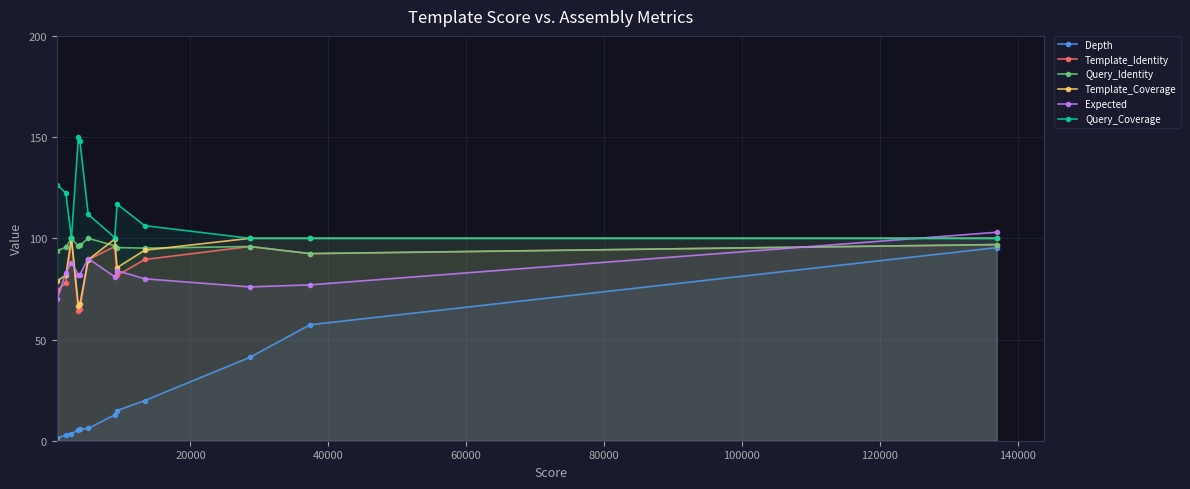

What is the minimum value for Template_Coverage?

66.7